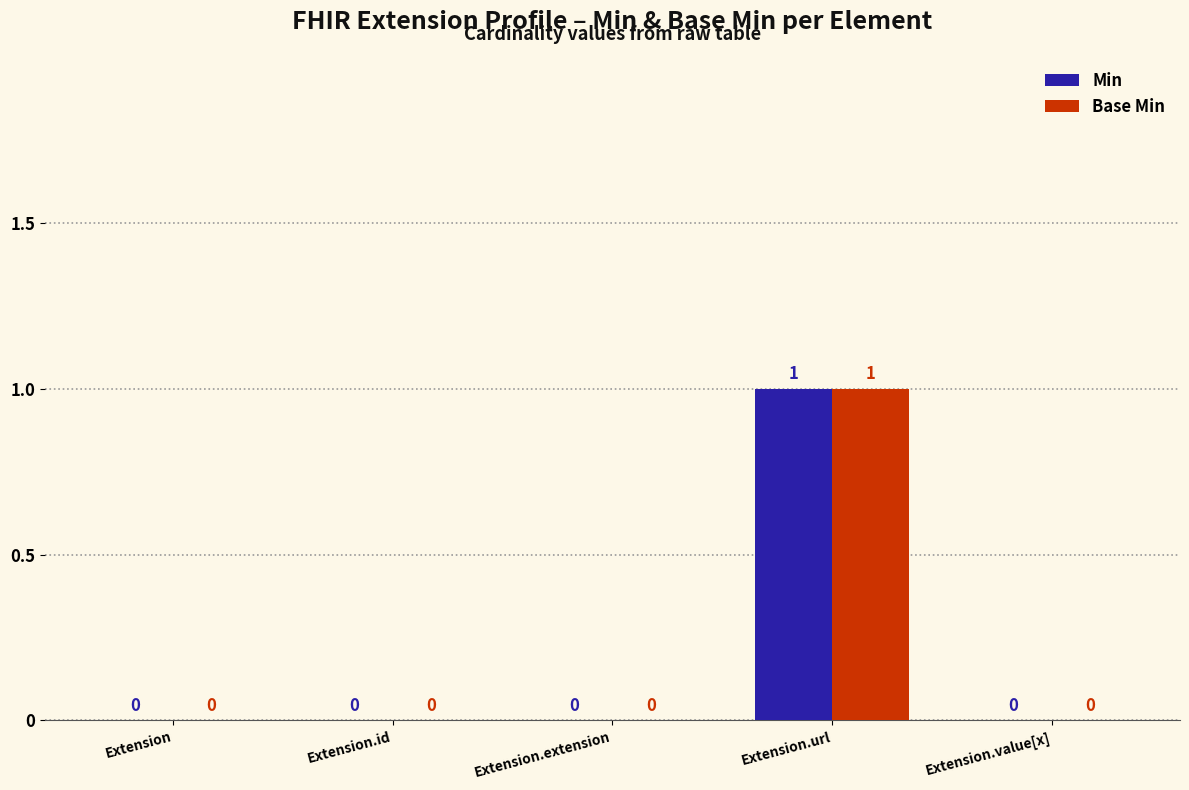

Reading left to right, list all the values displayed in this chart.

Min: 0	0	0	1	0
Base Min: 0	0	0	1	0